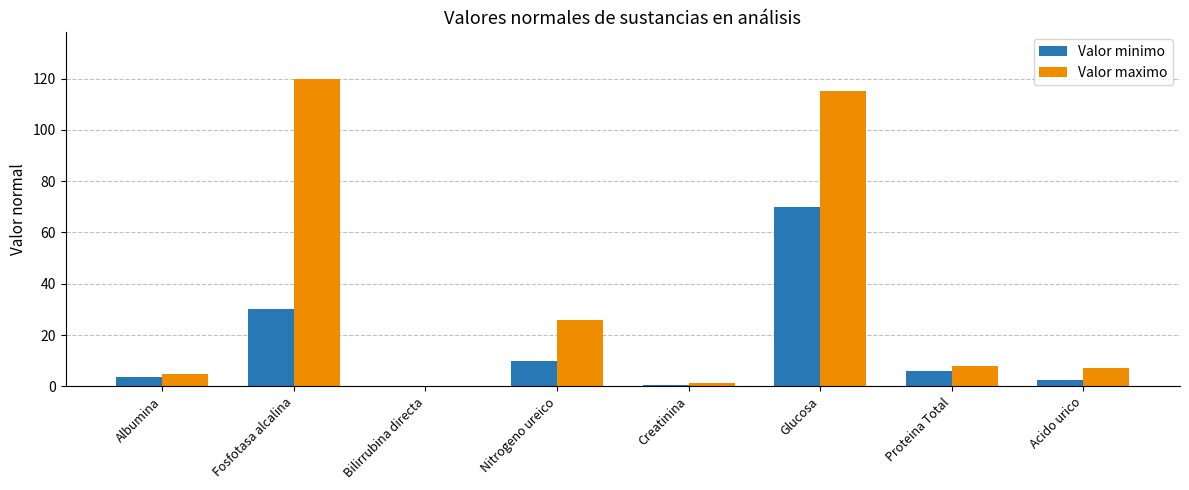

Between Albumina and Fosfotasa alcalina, which series saw the biggest shift?

Valor maximo